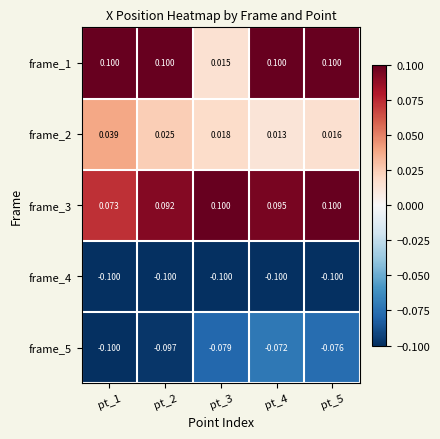

Reading left to right, list all the values displayed in this chart.

frame_1: pt_1=0.1	pt_2=0.1	pt_3=0.0	pt_4=0.1	pt_5=0.1
frame_2: pt_1=0.0	pt_2=0.0	pt_3=0.0	pt_4=0.0	pt_5=0.0
frame_3: pt_1=0.1	pt_2=0.1	pt_3=0.1	pt_4=0.1	pt_5=0.1
frame_4: pt_1=-0.1	pt_2=-0.1	pt_3=-0.1	pt_4=-0.1	pt_5=-0.1
frame_5: pt_1=-0.1	pt_2=-0.1	pt_3=-0.1	pt_4=-0.1	pt_5=-0.1